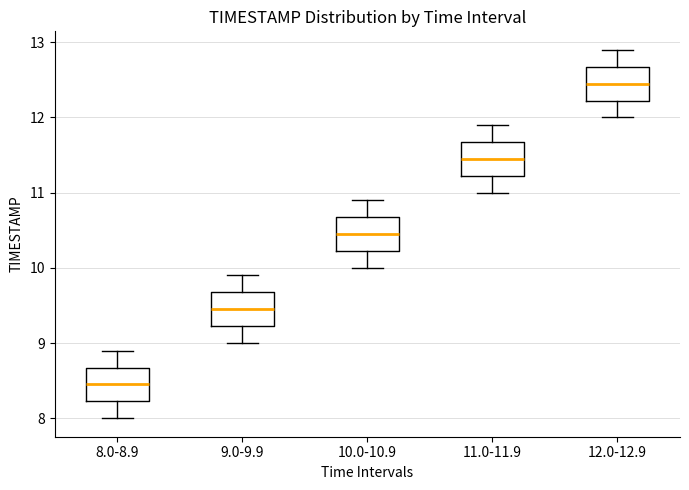

Reading left to right, transcribe this box plot: for each box, give where its median line is, the range the box spans, and where its two whiskers end, as read against the y-axis. The values are not printed on the chart, so give them approximately, as read against the axis.

8.0-8.9: median 8.5, box 8.2 to 8.7, whiskers 8.0 to 8.9
9.0-9.9: median 9.5, box 9.2 to 9.7, whiskers 9.0 to 9.9
10.0-10.9: median 10.5, box 10.2 to 10.7, whiskers 10.0 to 10.9
11.0-11.9: median 11.5, box 11.2 to 11.7, whiskers 11.0 to 11.9
12.0-12.9: median 12.5, box 12.2 to 12.7, whiskers 12.0 to 12.9